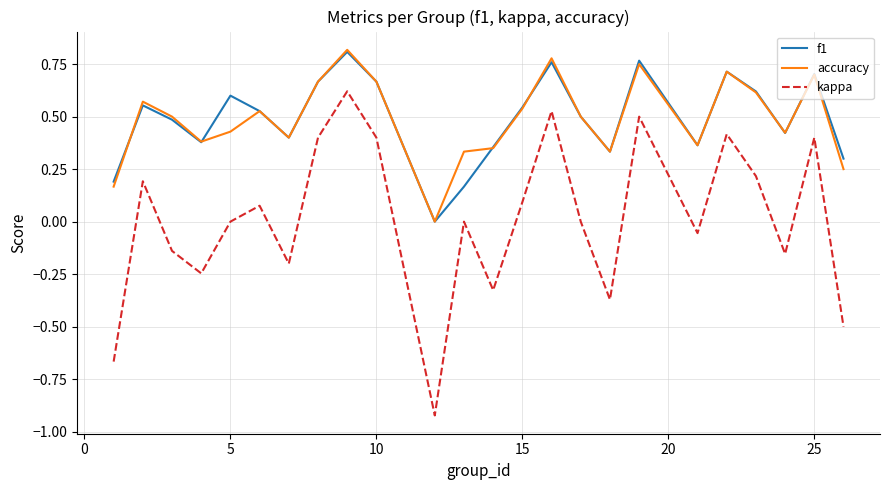

True or false: kappa and accuracy intersect in this chart.

False